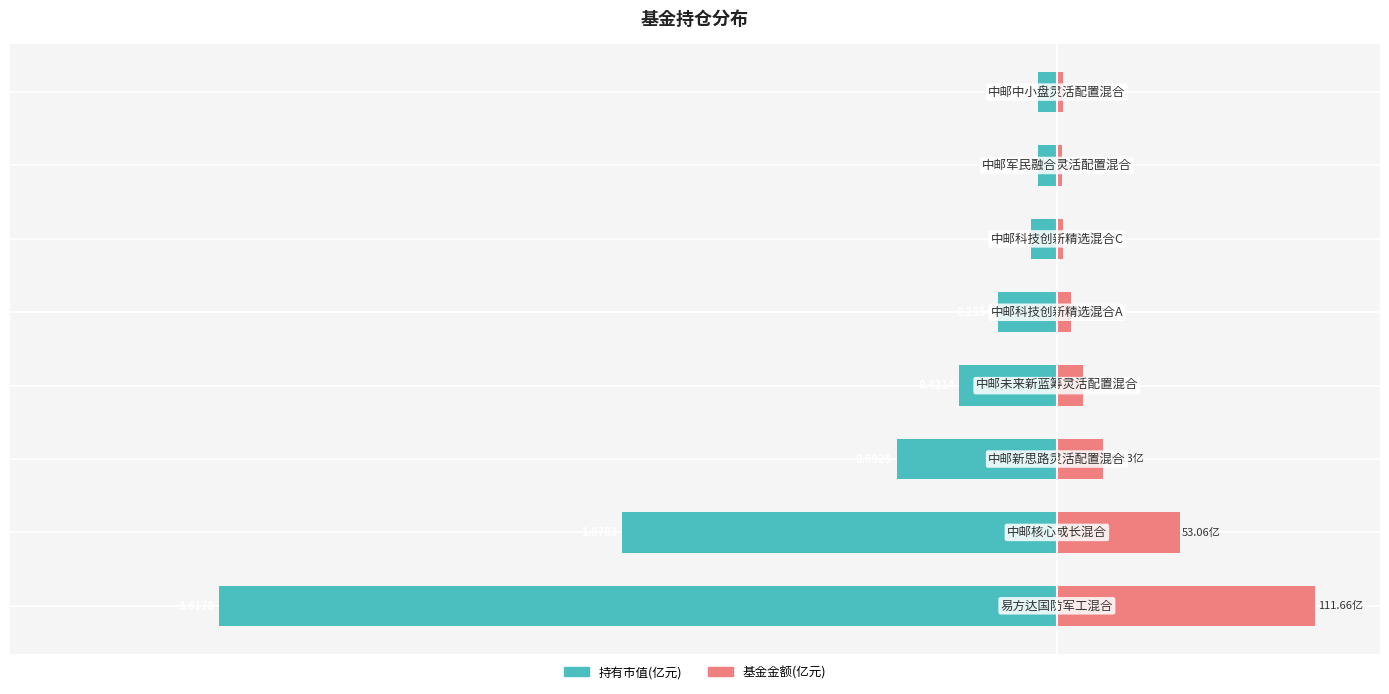

Does the chart contain any negative values?

Yes